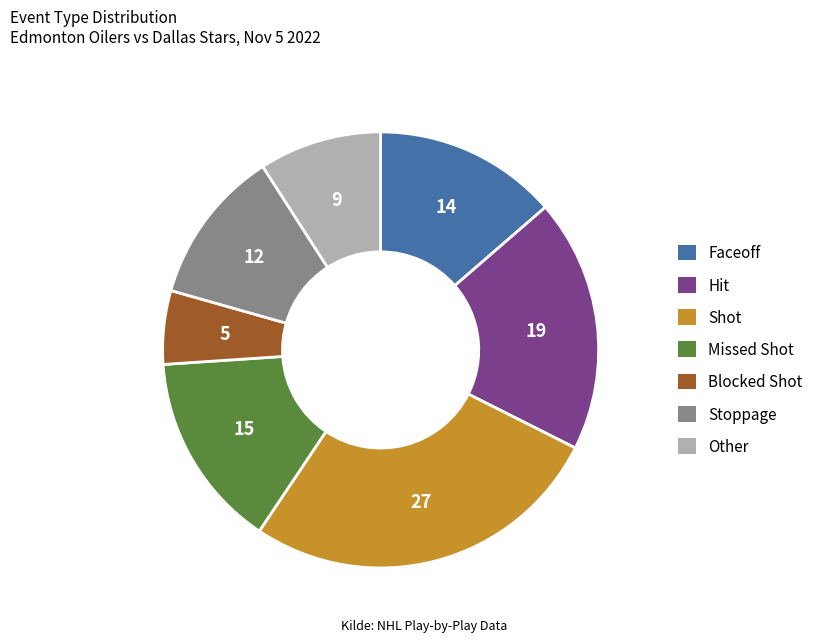

Is it true that Faceoff is 3% of the pie?

False